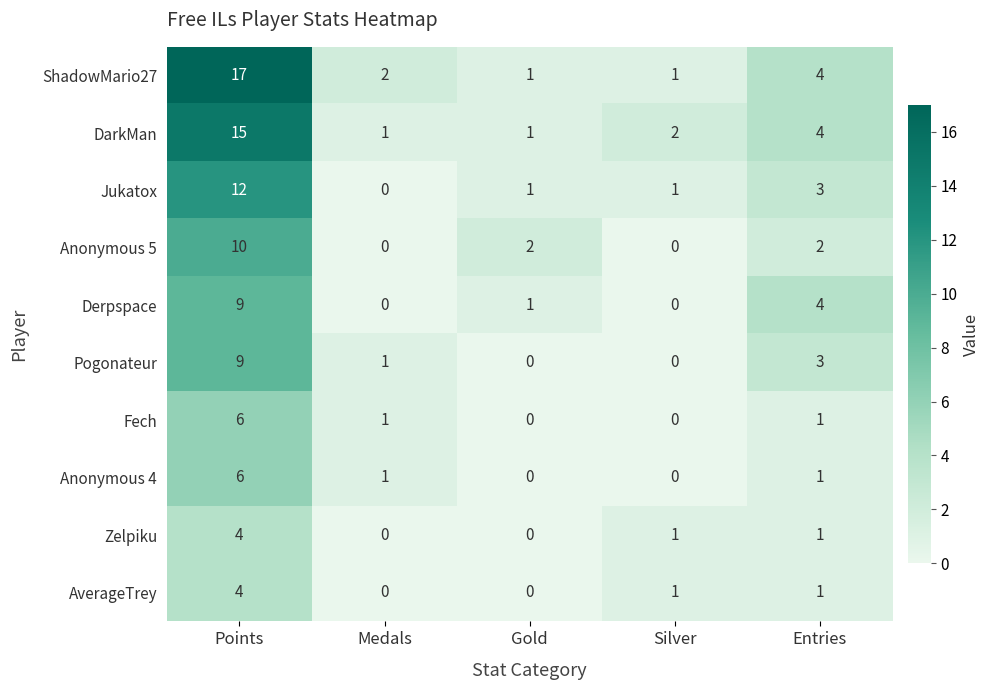

At which category is the sum across all series the highest?

Points